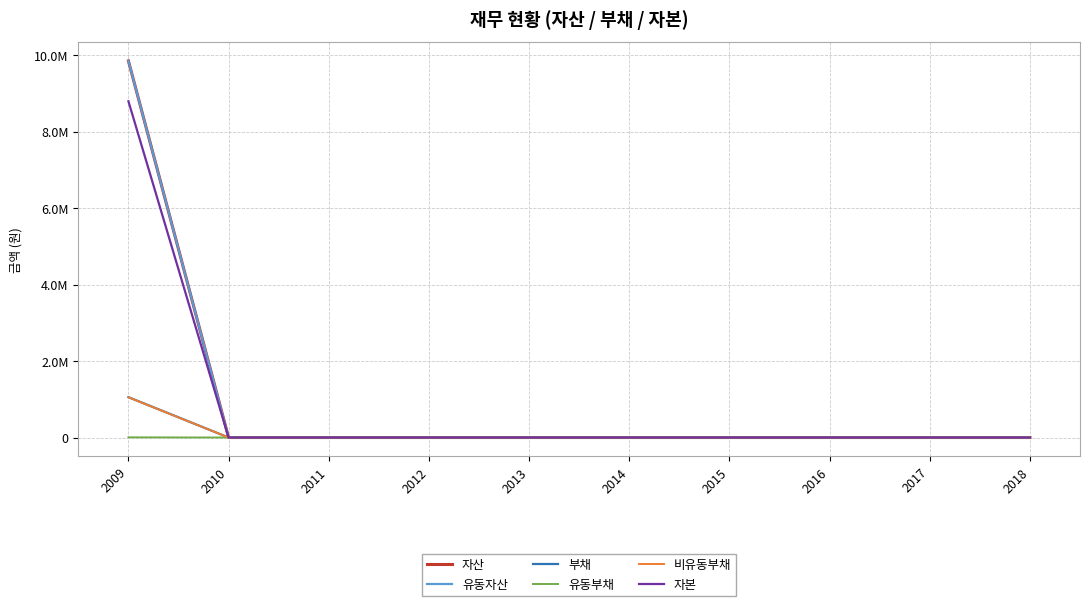

Does the chart display data point markers on the line(s)?

No